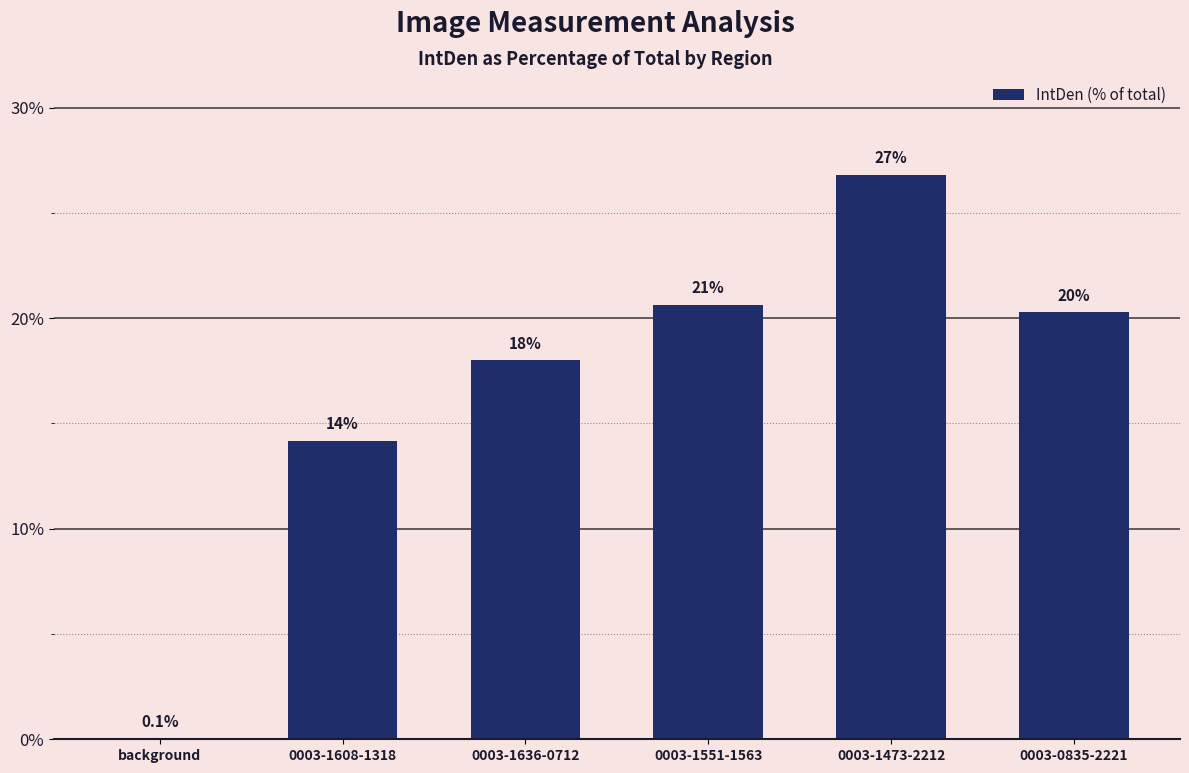

What is the difference between the maximum and minimum values?

26.8